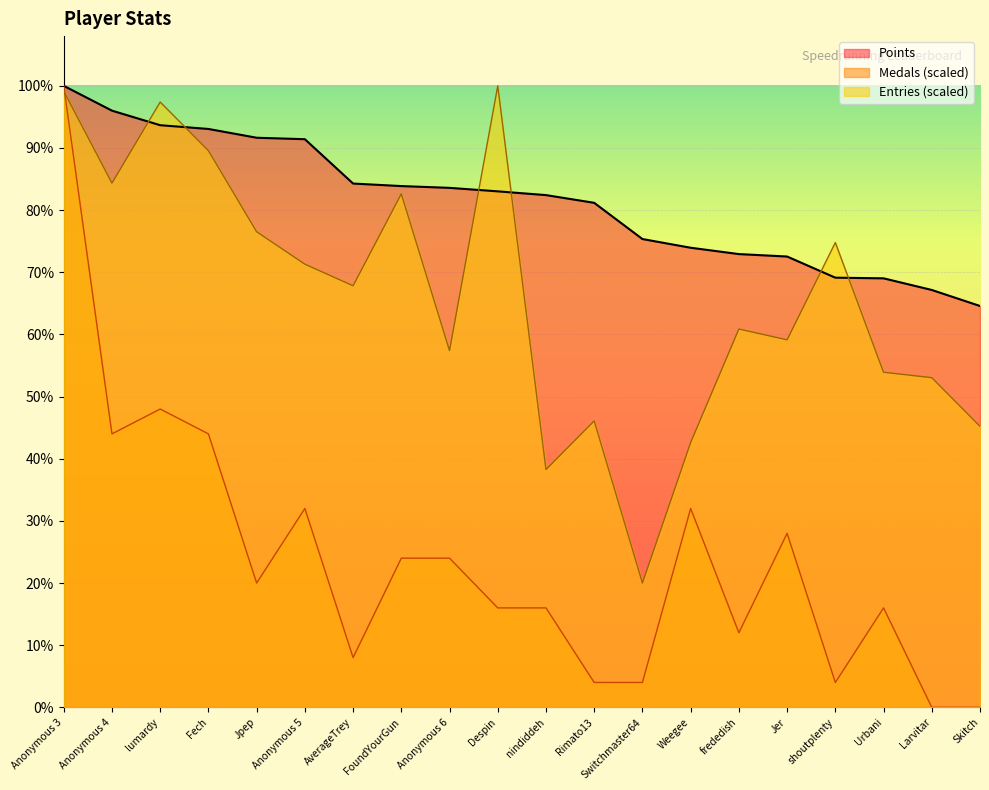

What is the difference between the second highest and second lowest values in the Medals series?

3666.7